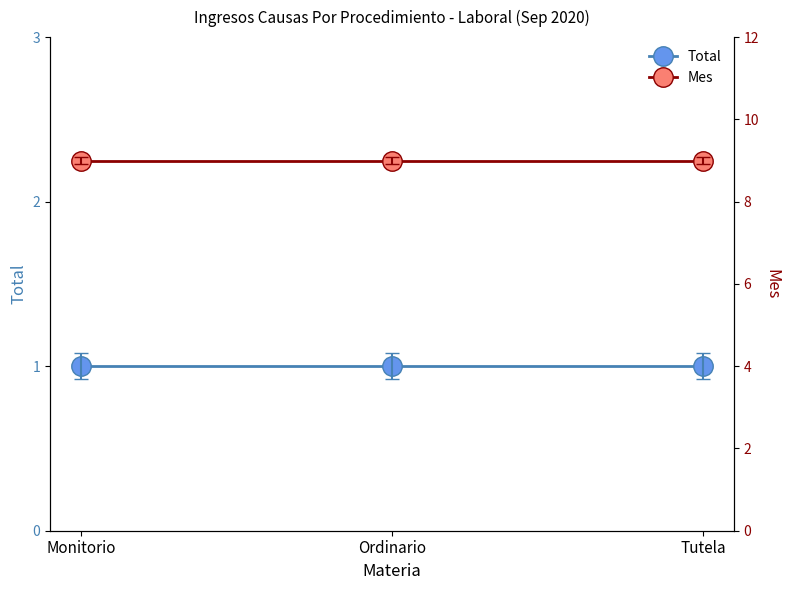

Is it true that Mes equals 9 at Tutela?

True